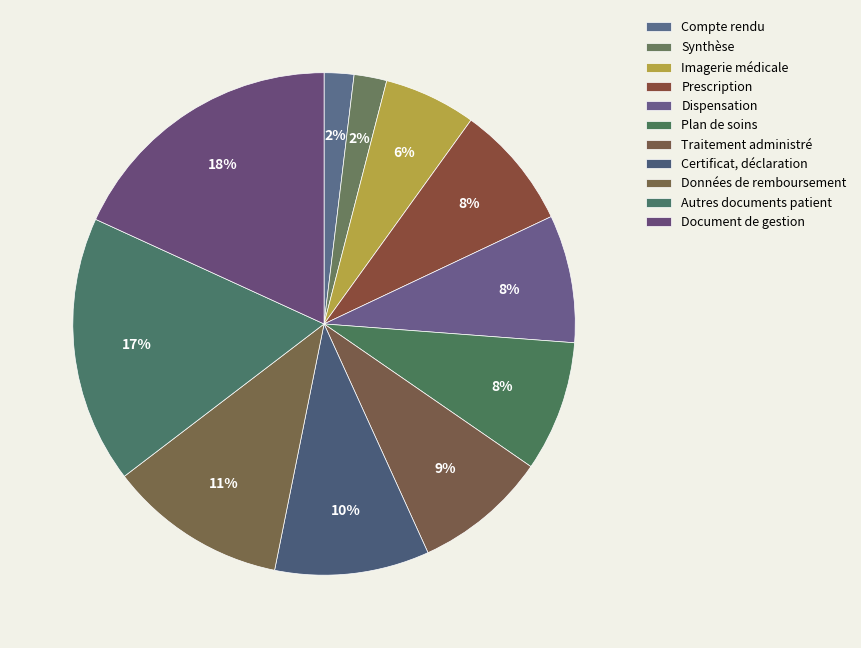

How many segments does this pie chart have?

11